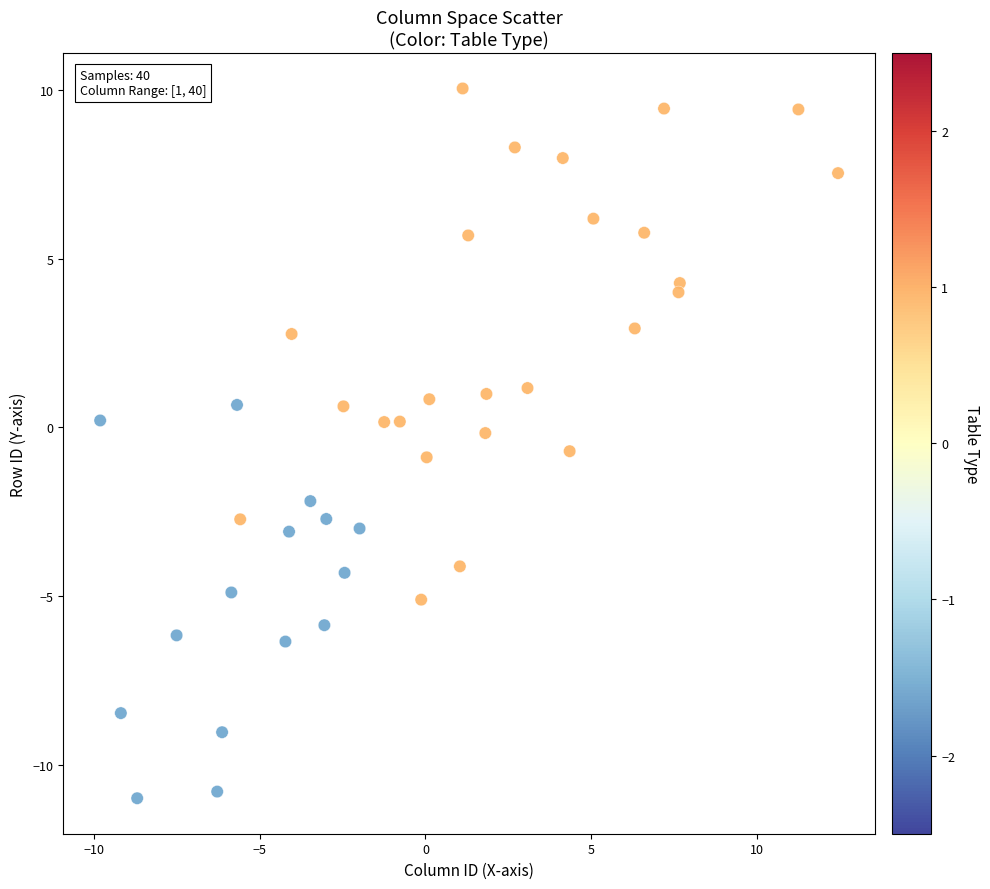

What is the range of X values (max minus min)?

22.2